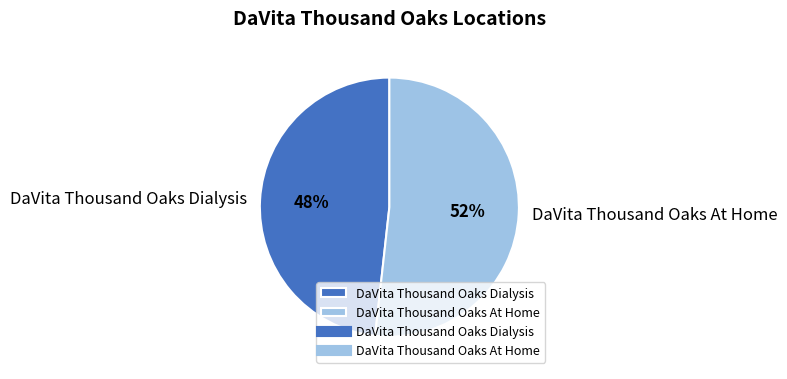

True or false: DaVita Thousand Oaks At Home accounts for 63% of the total.

False